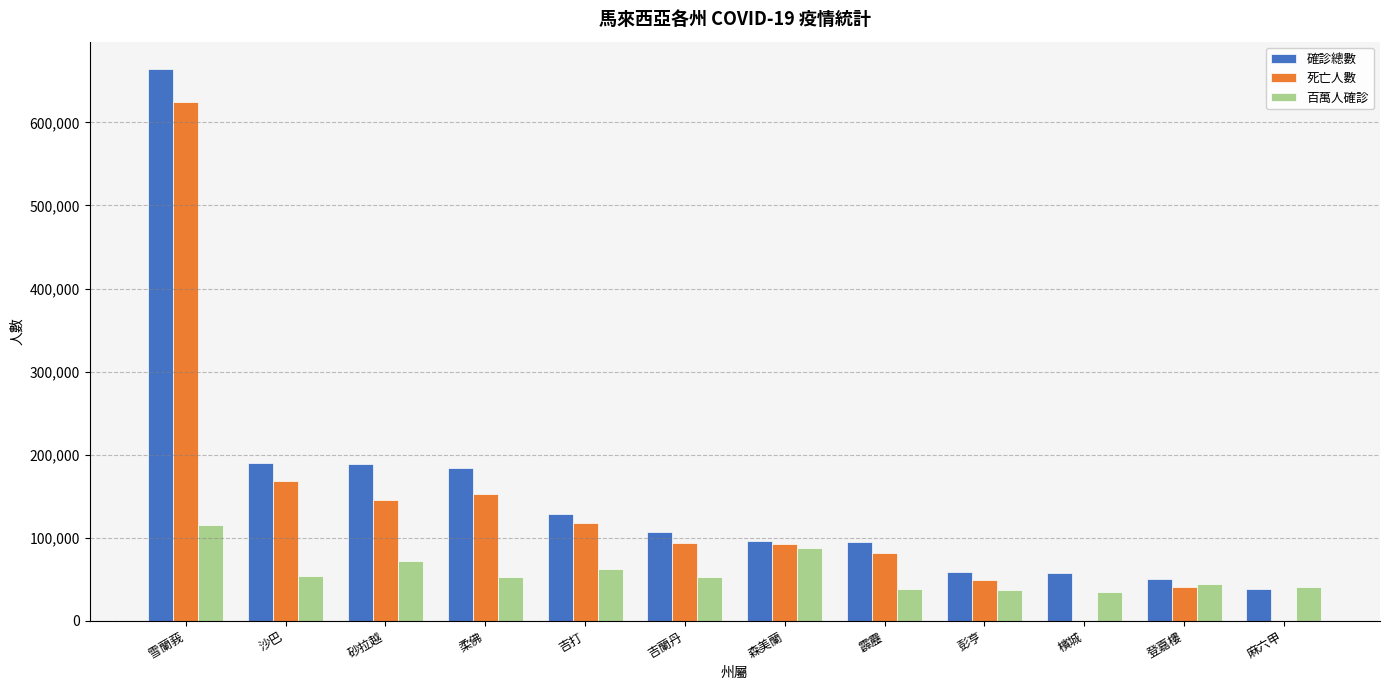

Is the value of 百萬人確診 at 森美蘭 greater than the value of 確診總數 at 吉蘭丹?

No